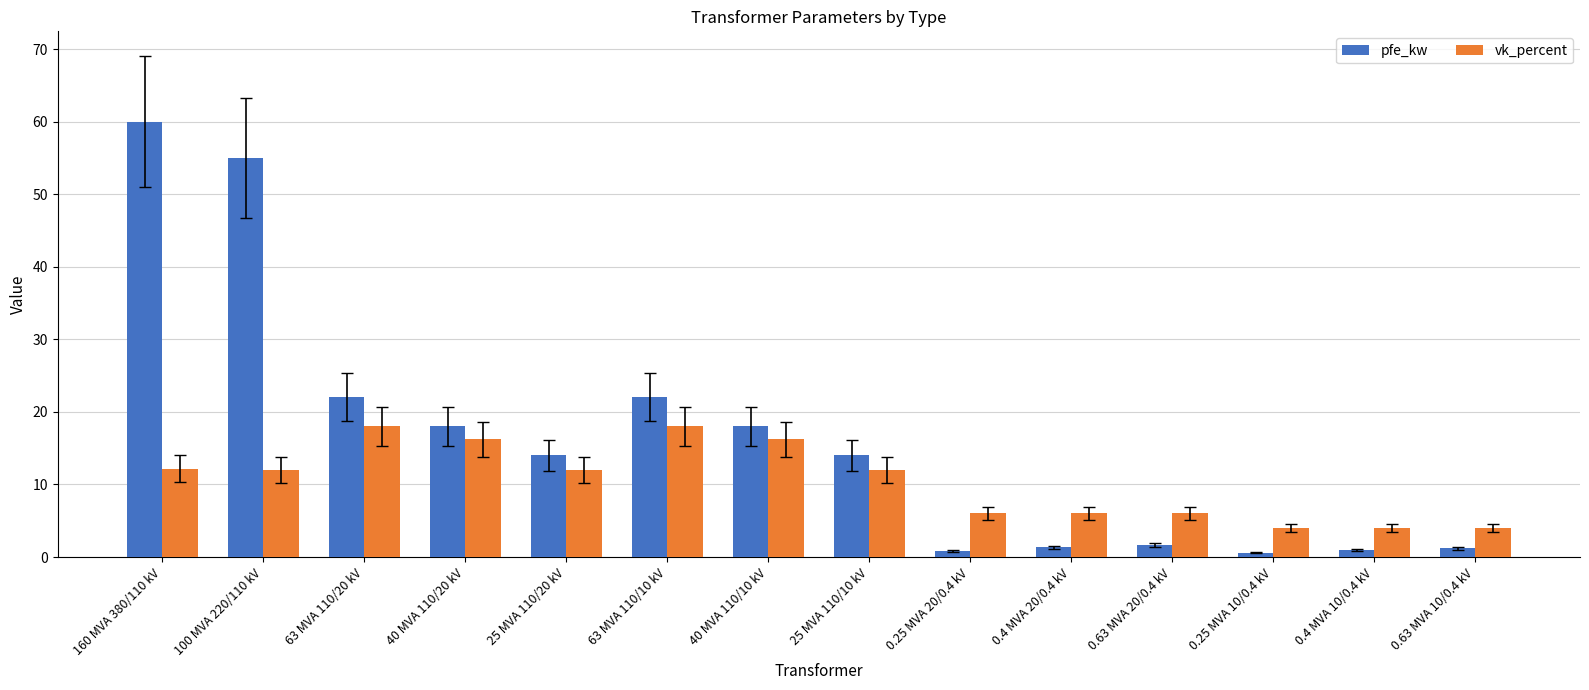

What is the label of the 7th bar from the right?

25 MVA 110/10 kV